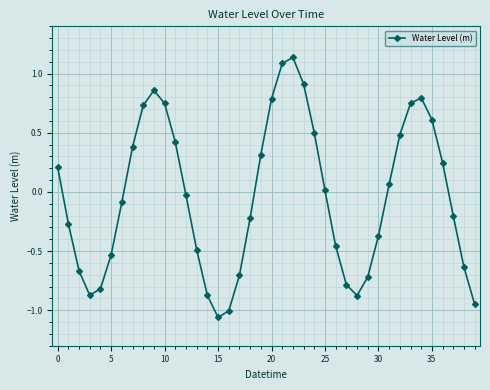

How many points are higher than both their immediate neighbors (excluding endpoints)?

3